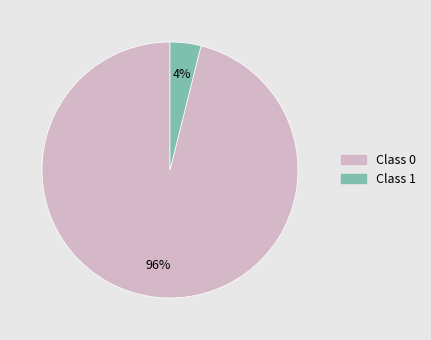

Is there any slice that represents more than half of the pie?

Yes